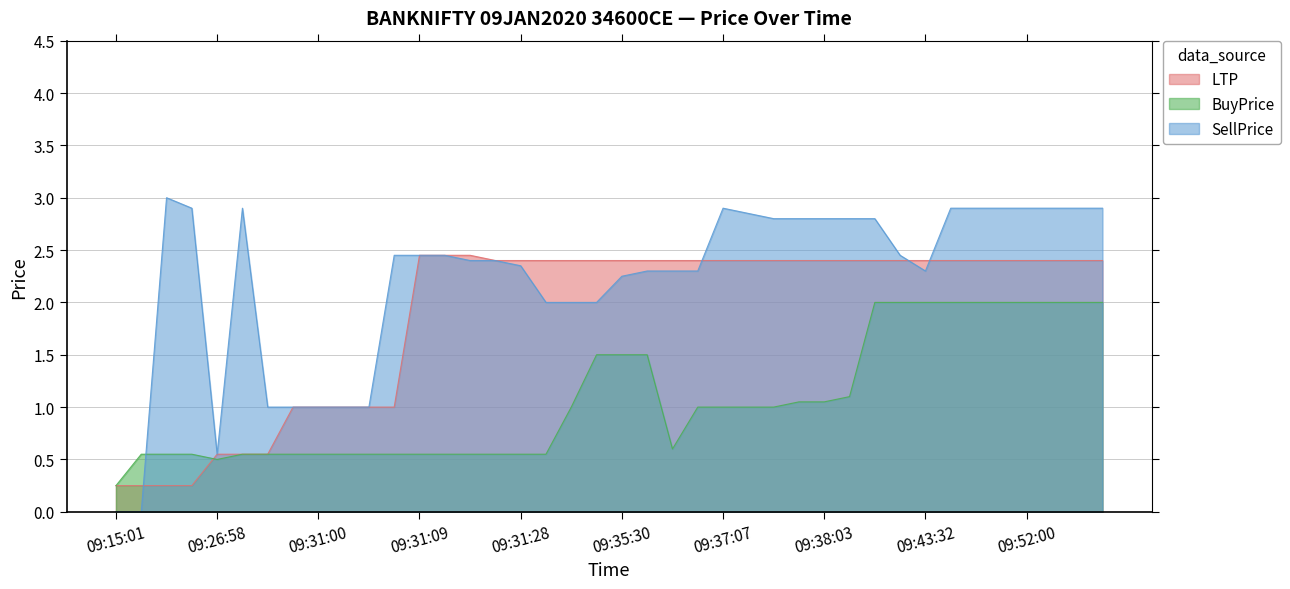

Reading left to right, list all the values displayed in this chart.

LTP: 09:15:01=0.2	09:15:15=0.2	09:19:22=0.2	09:25:29=0.2	09:26:58=0.6	09:27:01=0.6	09:27:26=0.6	09:30:04=1.0	09:31:00=1.0	09:31:01=1.0	09:31:02=1.0	09:31:05=1.0	09:31:09=2.5	09:31:11=2.5	09:31:19=2.5	09:31:20=2.4	09:31:28=2.4	09:31:31=2.4	09:31:33=2.4	09:32:33=2.4	09:35:30=2.4	09:35:34=2.4	09:36:21=2.4	09:36:26=2.4	09:37:07=2.4	09:37:16=2.4	09:37:41=2.4	09:38:00=2.4	09:38:03=2.4	09:38:32=2.4	09:38:37=2.4	09:40:36=2.4	09:43:32=2.4	09:45:17=2.4	09:48:00=2.4	09:50:00=2.4	09:52:00=2.4	09:55:00=2.4	10:00:00=2.4	10:05:00=2.4
BuyPrice: 09:15:01=0.2	09:15:15=0.6	09:19:22=0.6	09:25:29=0.6	09:26:58=0.5	09:27:01=0.6	09:27:26=0.6	09:30:04=0.6	09:31:00=0.6	09:31:01=0.6	09:31:02=0.6	09:31:05=0.6	09:31:09=0.6	09:31:11=0.6	09:31:19=0.6	09:31:20=0.6	09:31:28=0.6	09:31:31=0.6	09:31:33=1.0	09:32:33=1.5	09:35:30=1.5	09:35:34=1.5	09:36:21=0.6	09:36:26=1.0	09:37:07=1.0	09:37:16=1.0	09:37:41=1.0	09:38:00=1.1	09:38:03=1.1	09:38:32=1.1	09:38:37=2.0	09:40:36=2.0	09:43:32=2.0	09:45:17=2.0	09:48:00=2.0	09:50:00=2.0	09:52:00=2.0	09:55:00=2.0	10:00:00=2.0	10:05:00=2.0
SellPrice: 09:15:01=0.0	09:15:15=0.0	09:19:22=3.0	09:25:29=2.9	09:26:58=0.6	09:27:01=2.9	09:27:26=1.0	09:30:04=1.0	09:31:00=1.0	09:31:01=1.0	09:31:02=1.0	09:31:05=2.5	09:31:09=2.5	09:31:11=2.5	09:31:19=2.4	09:31:20=2.4	09:31:28=2.4	09:31:31=2.0	09:31:33=2.0	09:32:33=2.0	09:35:30=2.2	09:35:34=2.3	09:36:21=2.3	09:36:26=2.3	09:37:07=2.9	09:37:16=2.9	09:37:41=2.8	09:38:00=2.8	09:38:03=2.8	09:38:32=2.8	09:38:37=2.8	09:40:36=2.5	09:43:32=2.3	09:45:17=2.9	09:48:00=2.9	09:50:00=2.9	09:52:00=2.9	09:55:00=2.9	10:00:00=2.9	10:05:00=2.9